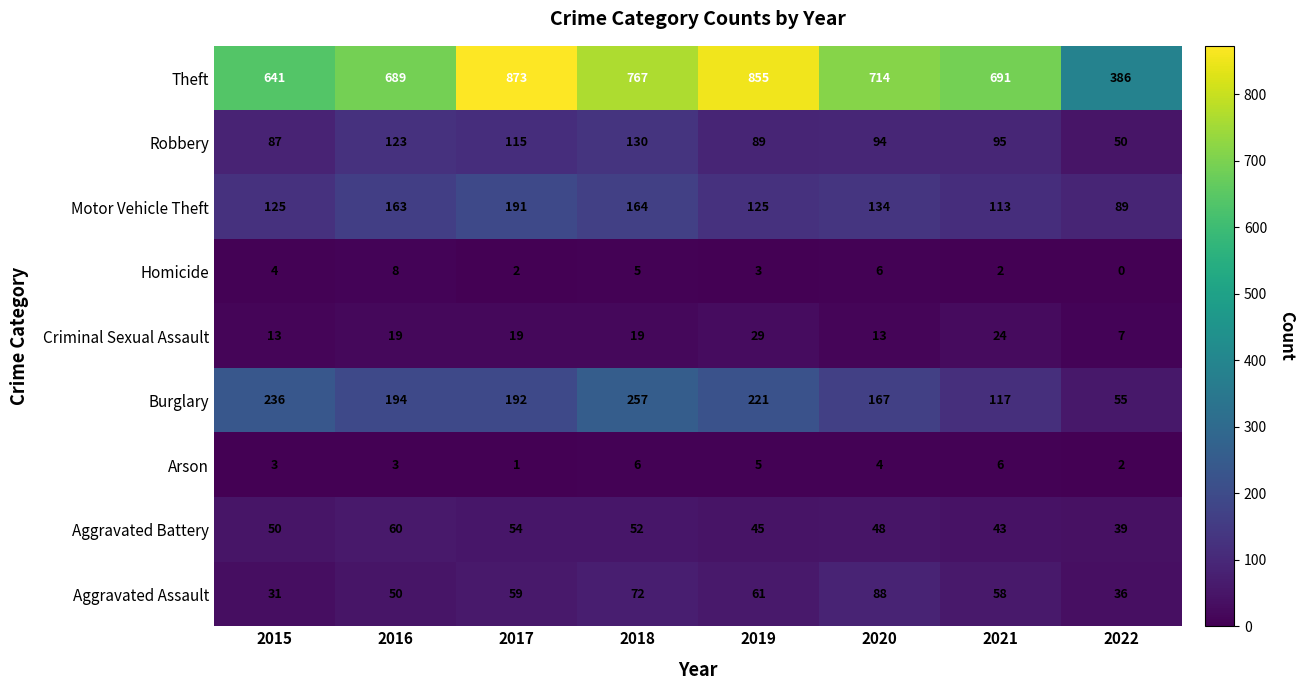

What is the total value across all series at 2016?

1309